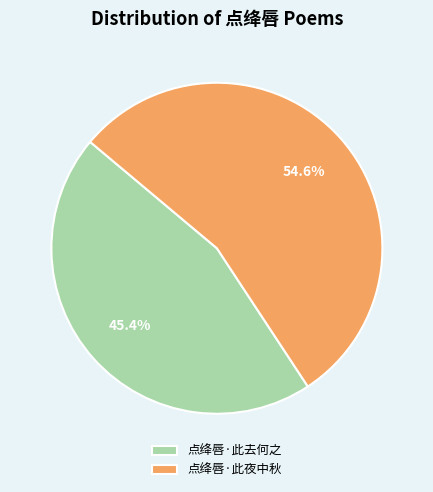

The 点绛唇·此去何之 slice represents 51% of the pie. True or false?

False